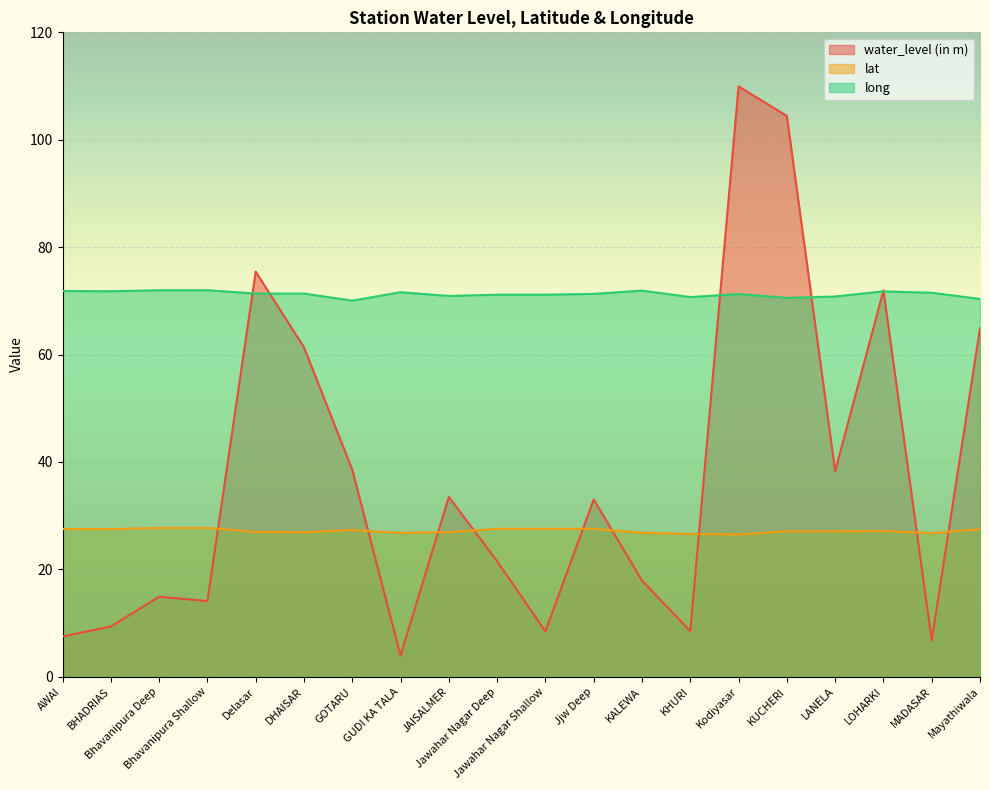

How many interior local peaks does the lat series have?

4